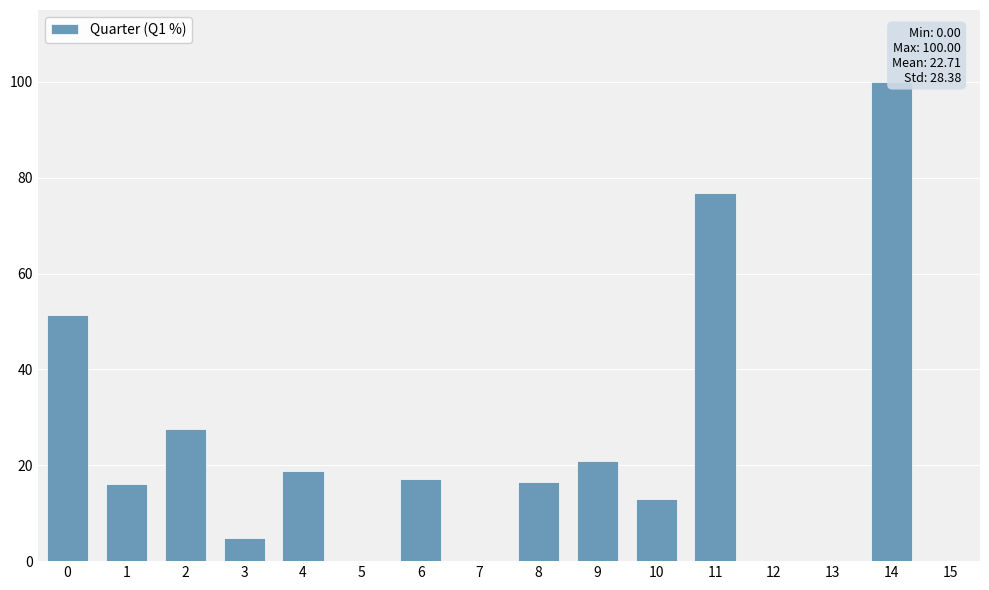

What is the sum of the values at 4 and 5?

18.9